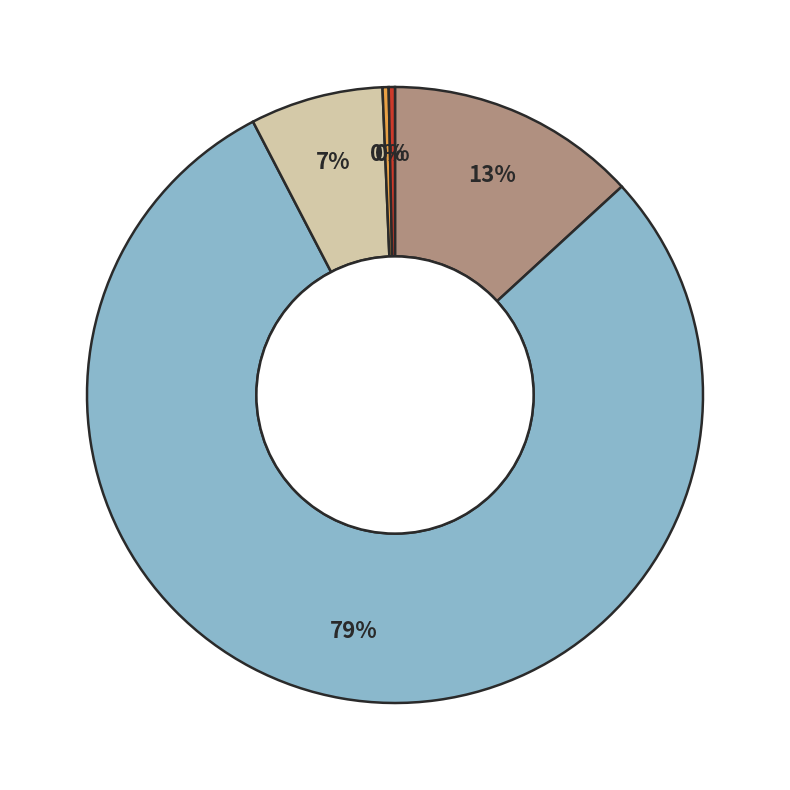

Is there any slice that represents more than half of the pie?

Yes